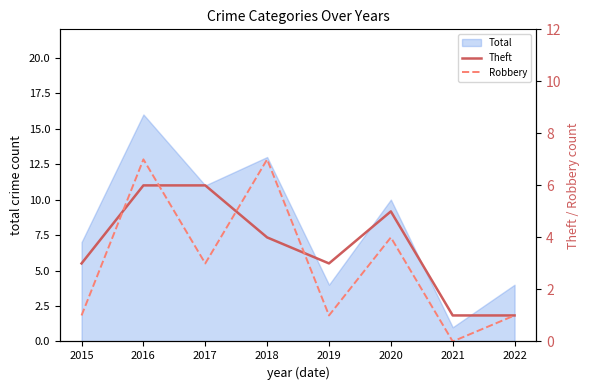

How many lines are shown in the chart?

2